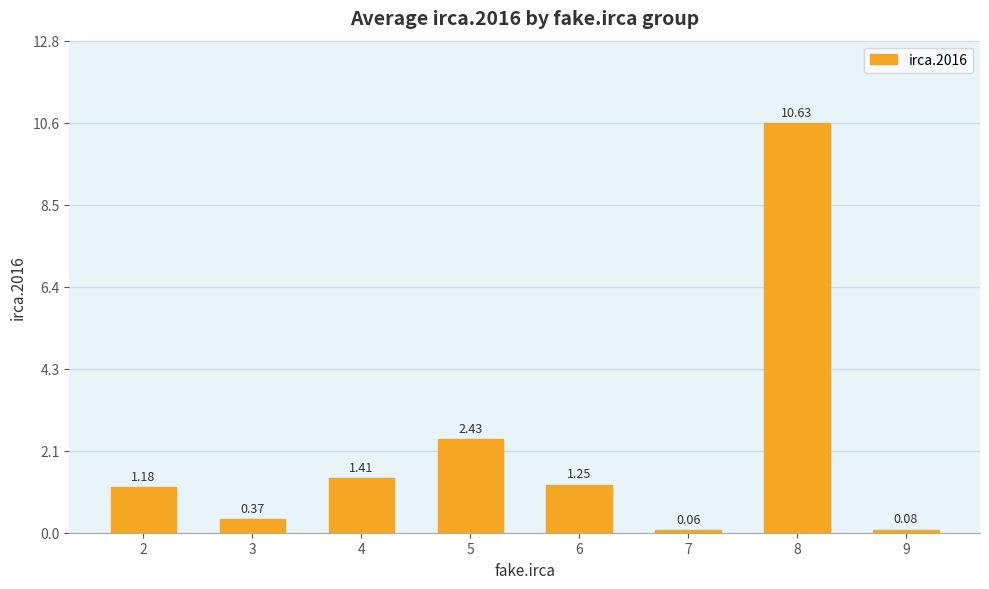

At which category does the chart reach its minimum across all series?

7